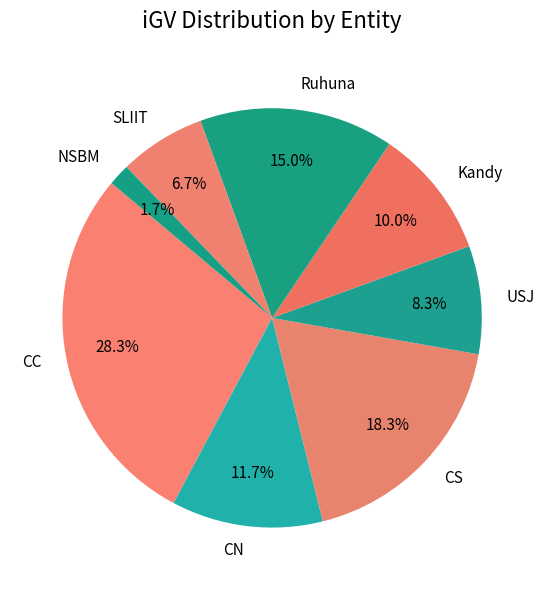

Which category has the smallest portion of the pie?

NSBM